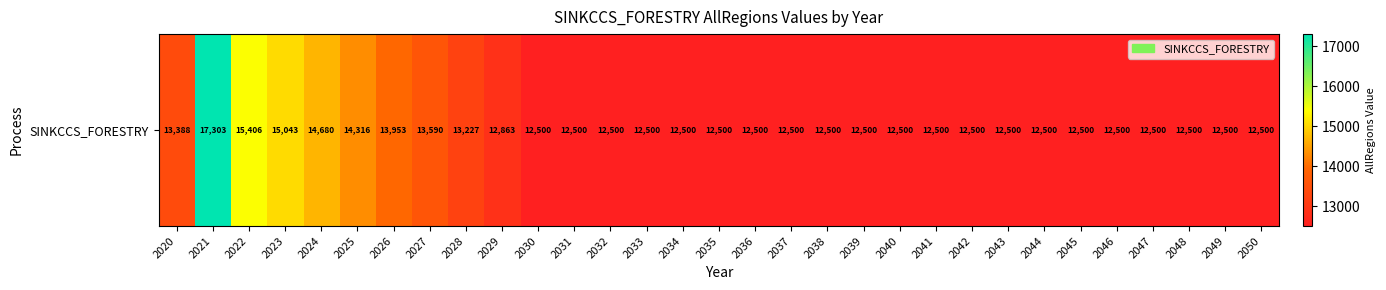

Which category has the lowest value across all series?

2030